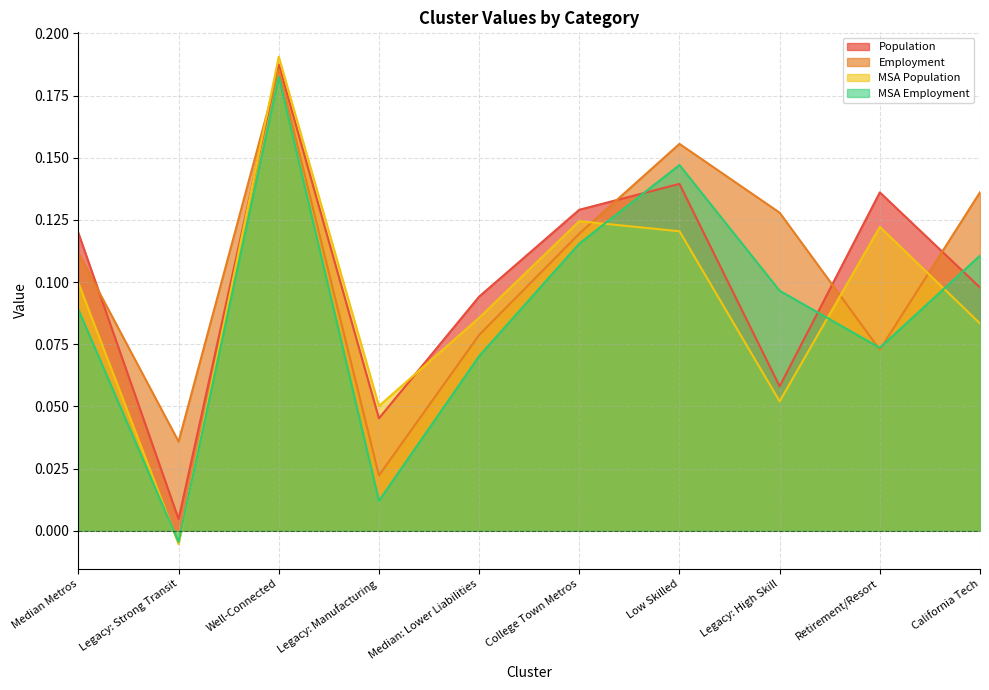

Reading left to right, extract all data points from this chart.

Population: 0.1	0.0	0.2	0.0	0.1	0.1	0.1	0.1	0.1	0.1
Employment: 0.1	0.0	0.2	0.0	0.1	0.1	0.2	0.1	0.1	0.1
MSA Population: 0.1	-0.0	0.2	0.1	0.1	0.1	0.1	0.1	0.1	0.1
MSA Employment: 0.1	-0.0	0.2	0.0	0.1	0.1	0.1	0.1	0.1	0.1